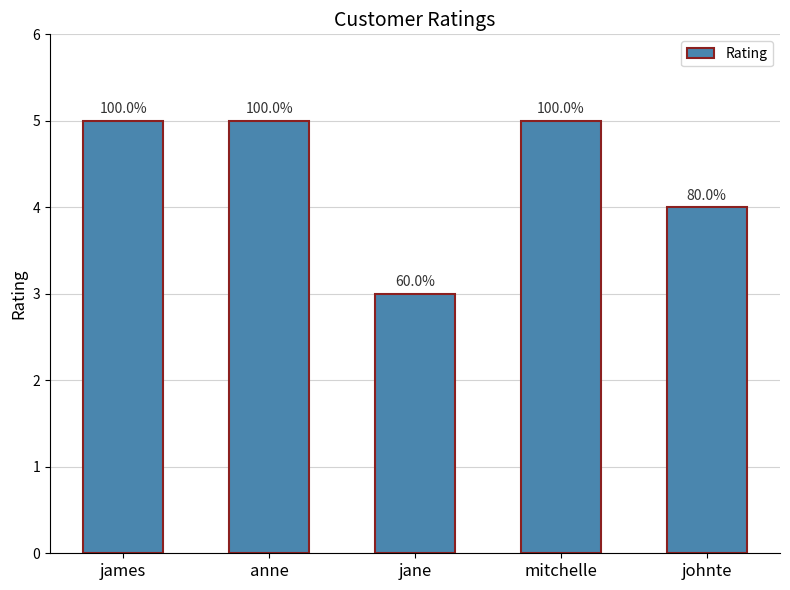

What is the smallest value displayed?

3